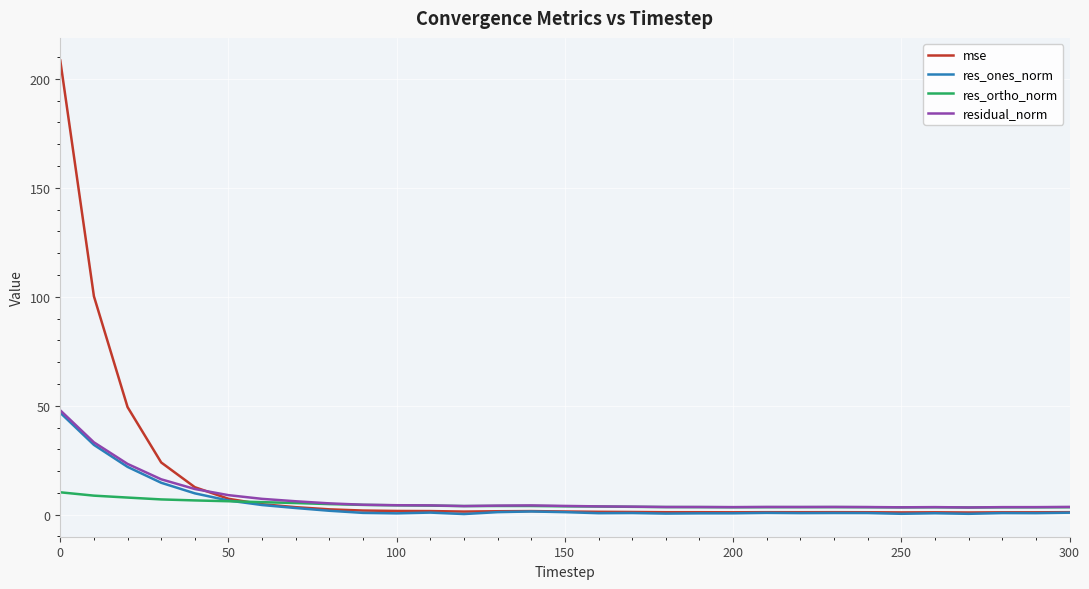

Which series has the widest spread of values?

mse